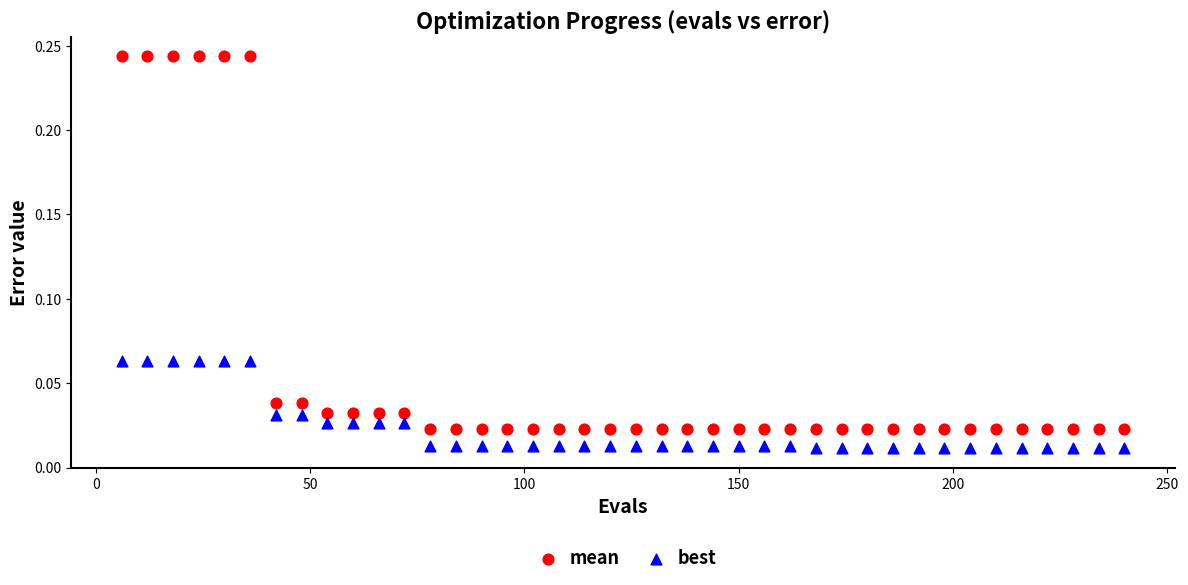

Which series reaches the maximum Y coordinate?

mean